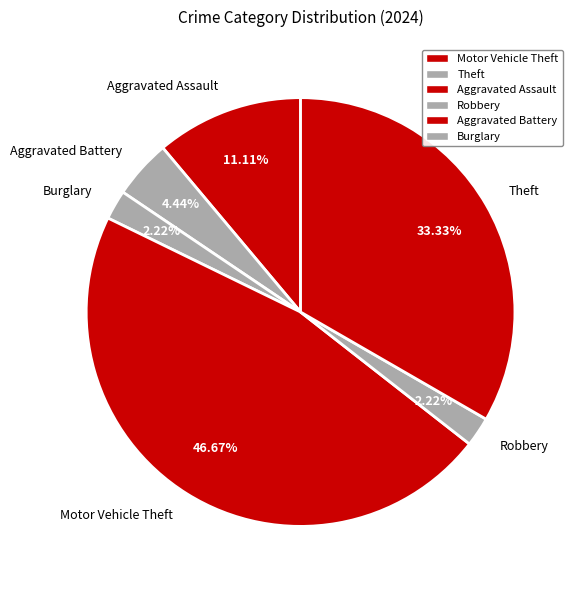

Count the number of slices in the pie.

6